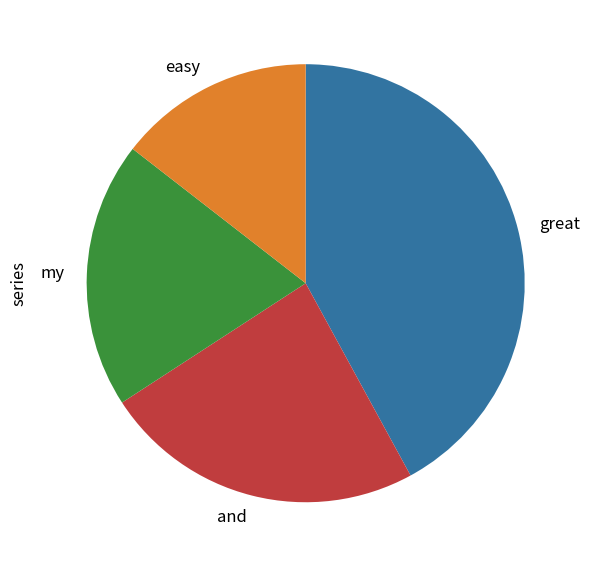

Do my and great together represent more than half of the pie?

Yes